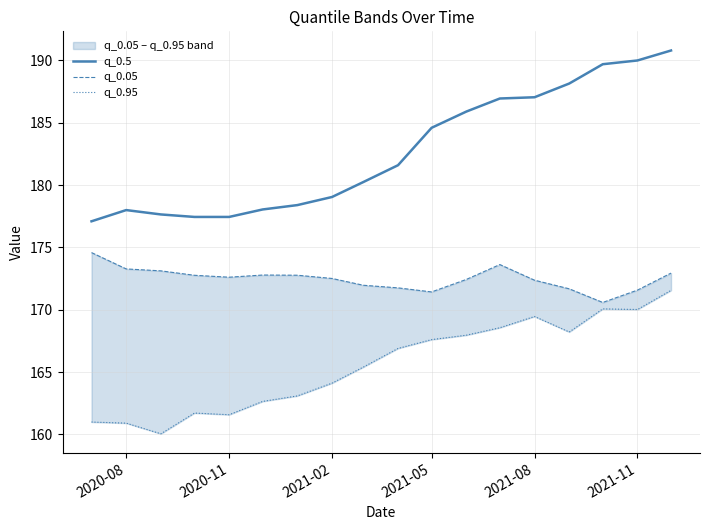

True or false: q_0.05 and q_0.95 intersect in this chart.

False